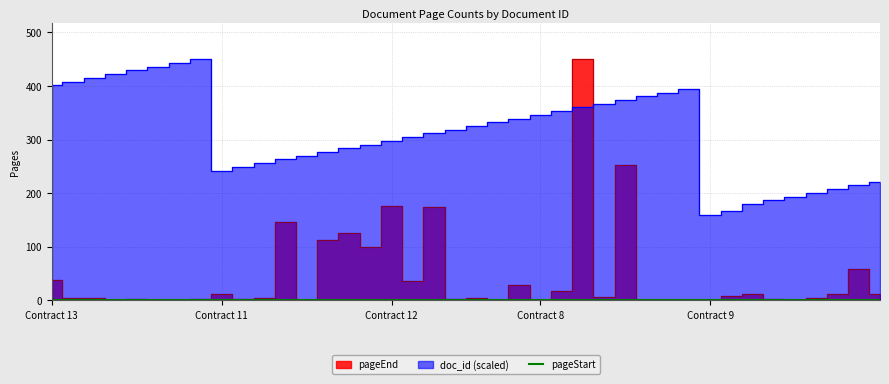

Does the chart display data point markers on the line(s)?

No